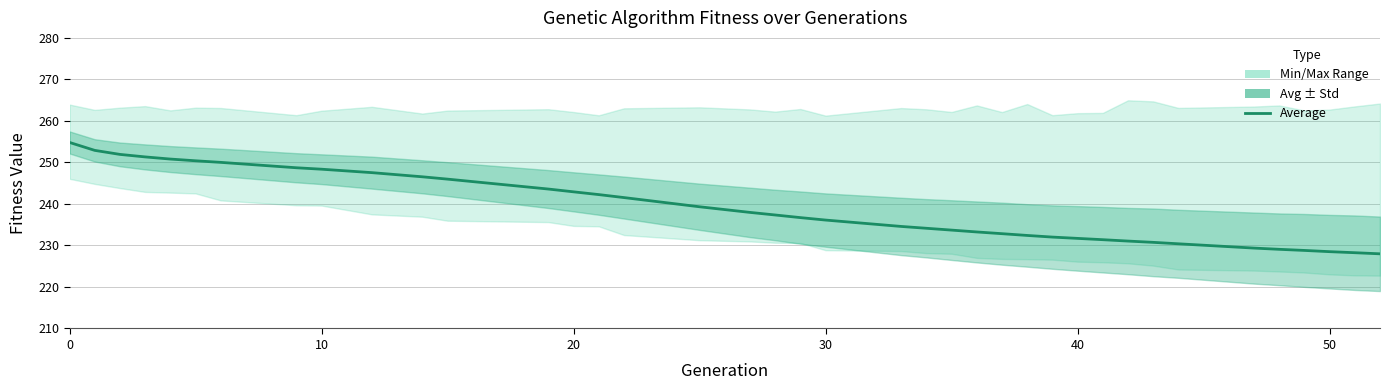

Does the chart display data point markers on the line(s)?

No